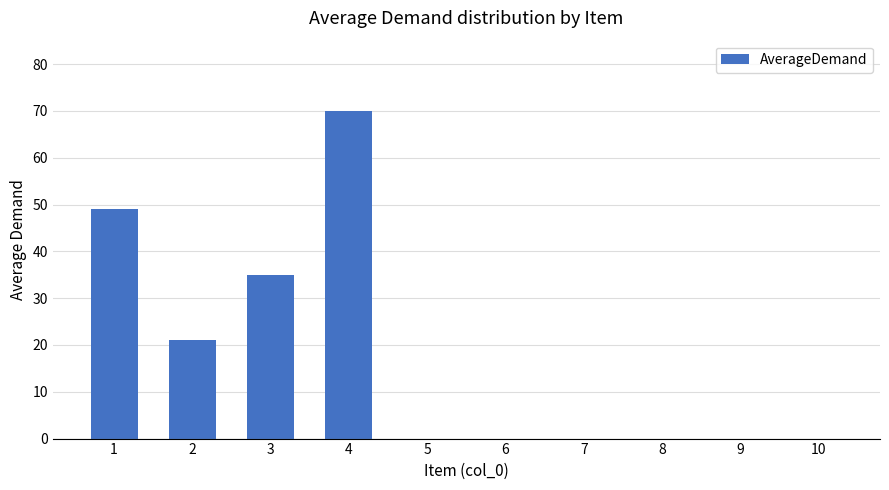

Reading left to right, transcribe all the data shown in this chart.

49	21	35	70	0	0	0	0	0	0